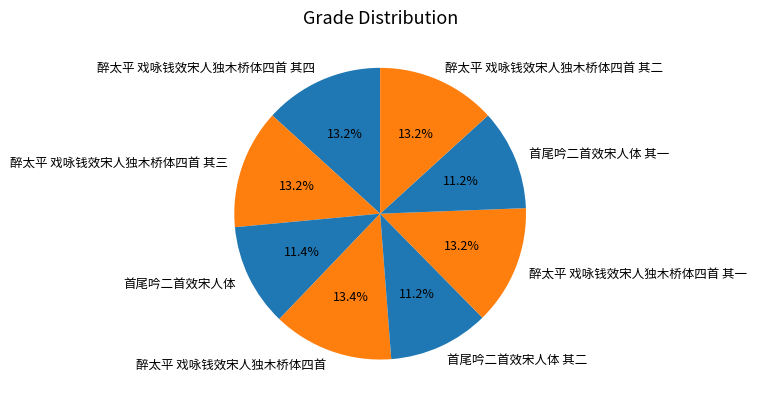

What percentage is NOT represented by 醉太平 戏咏钱效宋人独木桥体四首?

86.6%